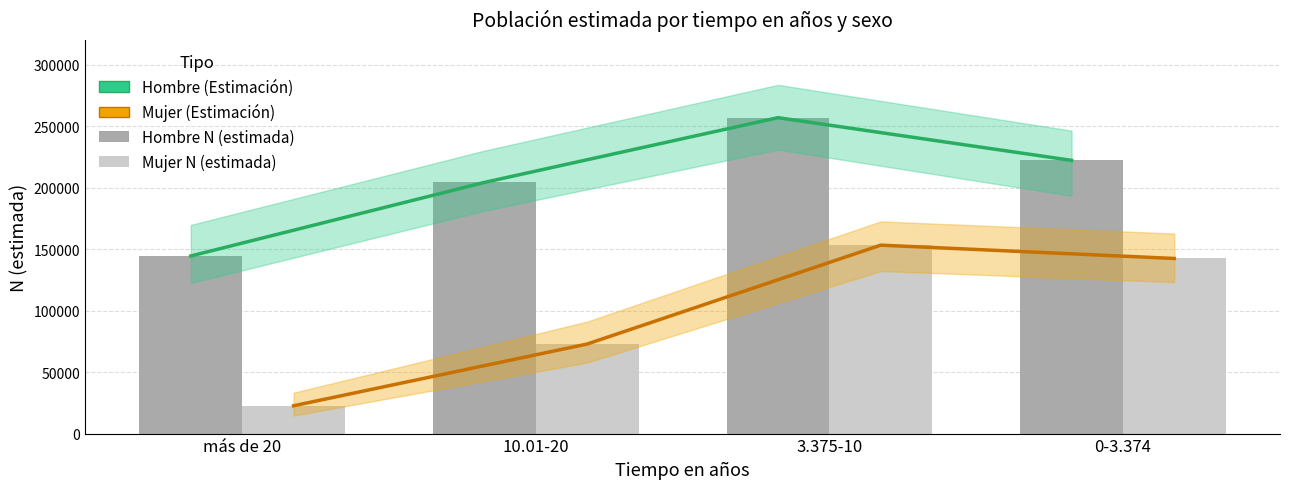

Reading left to right, transcribe all the data shown in this chart.

Hombre (Estimación): 144448	204263	256929	222203
Mujer (Estimación): 22625	72836	153253	142404
Hombre N (estimada): 144448	204263	256929	222203
Mujer N (estimada): 22625	72836	153253	142404